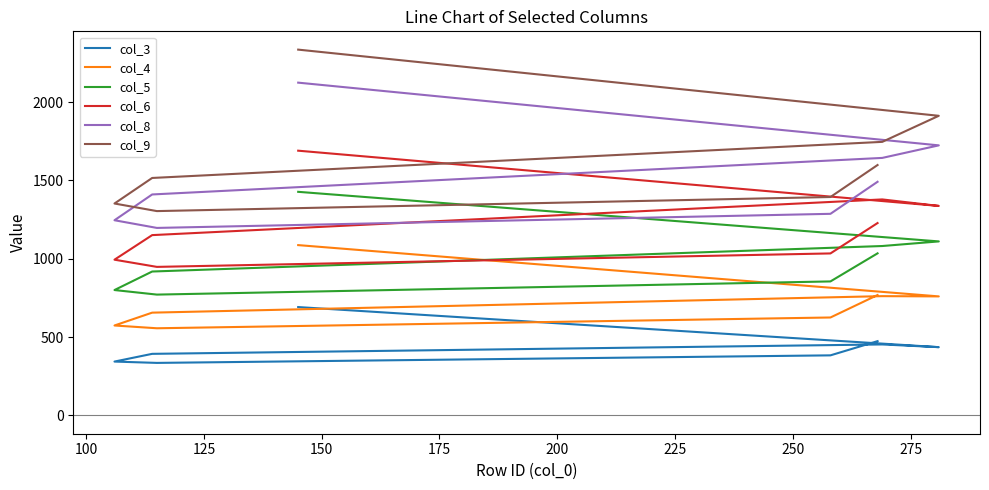

What are all the series names shown in the legend?

col_3, col_4, col_5, col_6, col_8, col_9